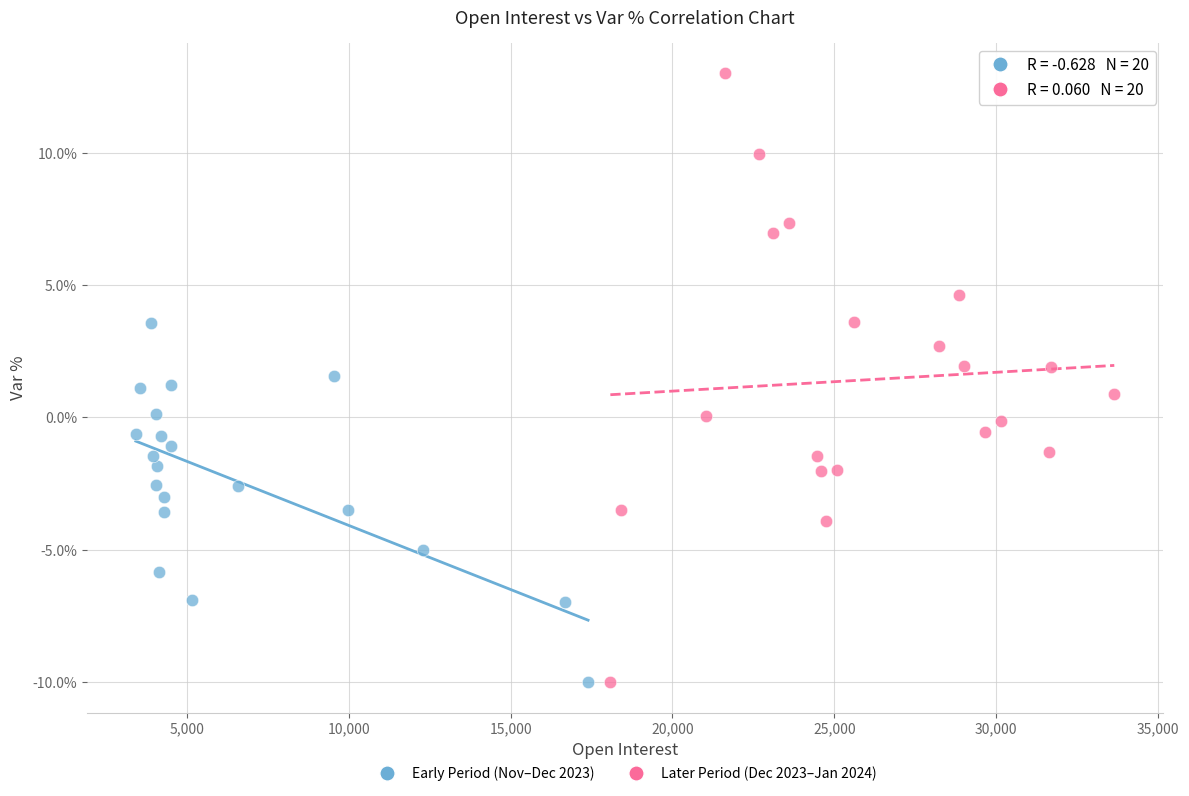

What are all the series names shown in the legend?

Early Period (Nov–Dec 2023), Later Period (Dec 2023–Jan 2024)